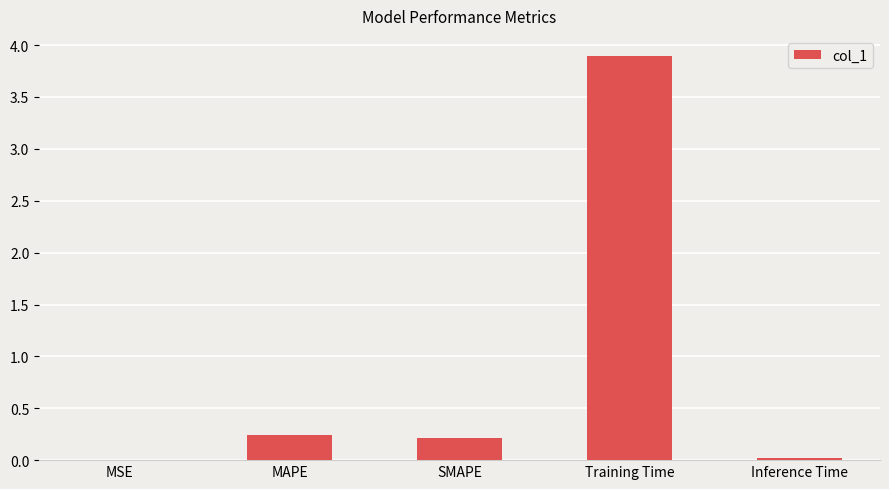

Which has a higher value, MSE or Training Time?

Training Time